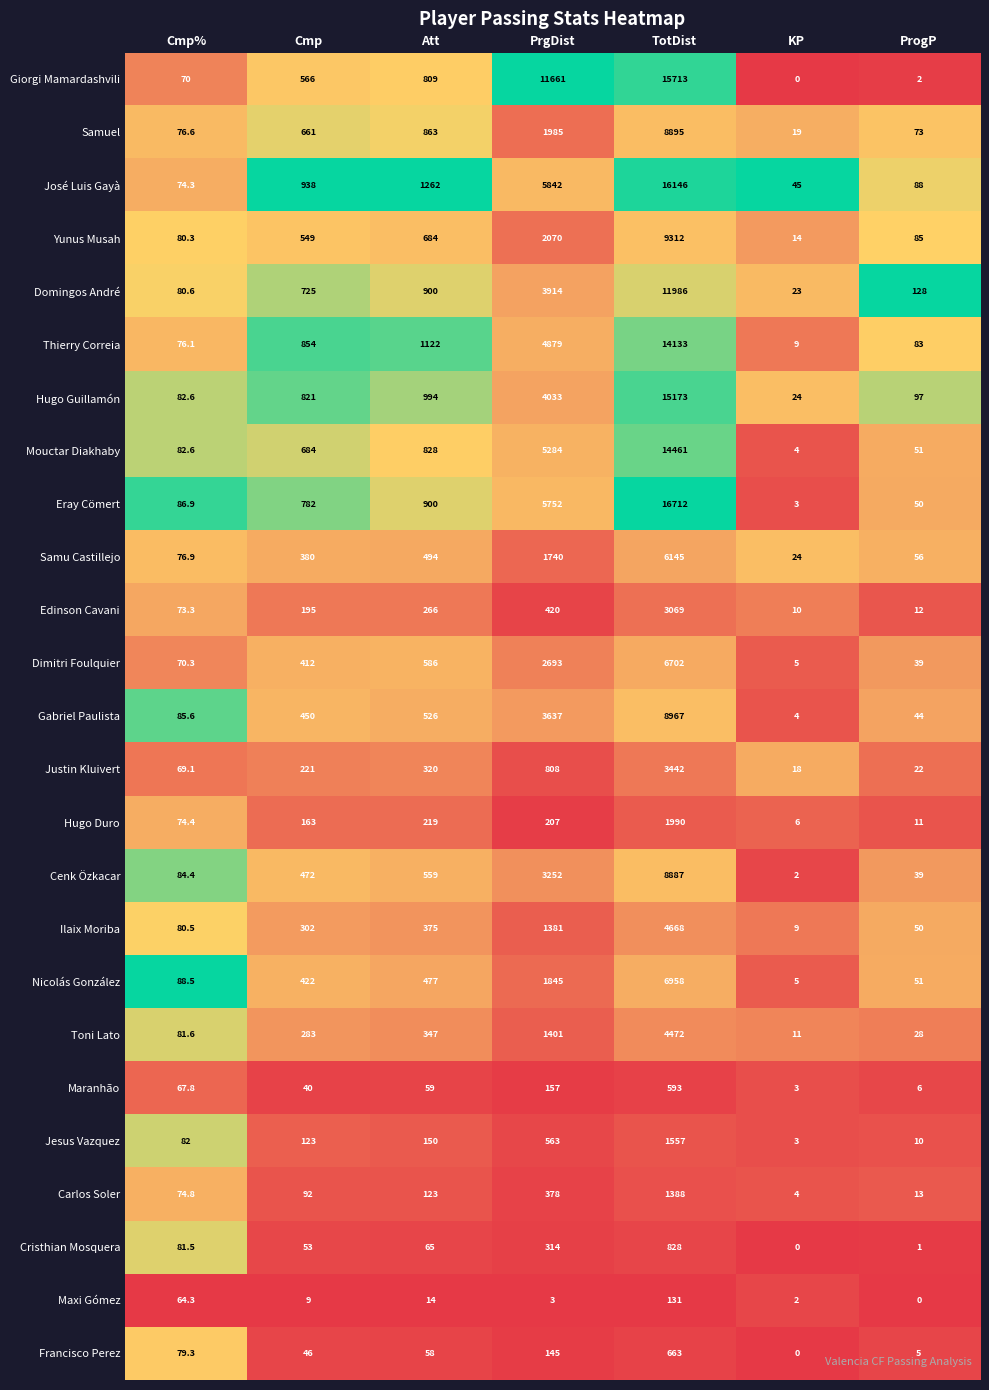

What is the maximum value for Ilaix Moriba?

4668.0